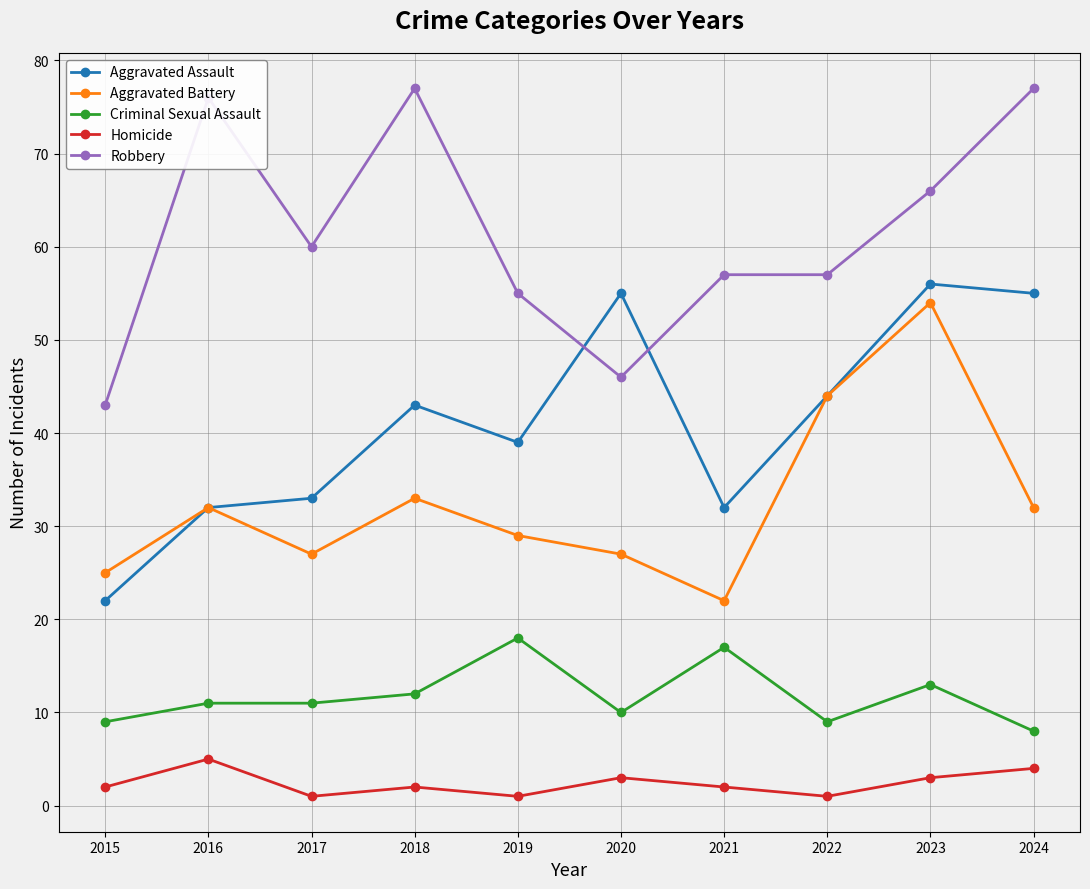

What is the difference between the highest and lowest values at 2015?

41